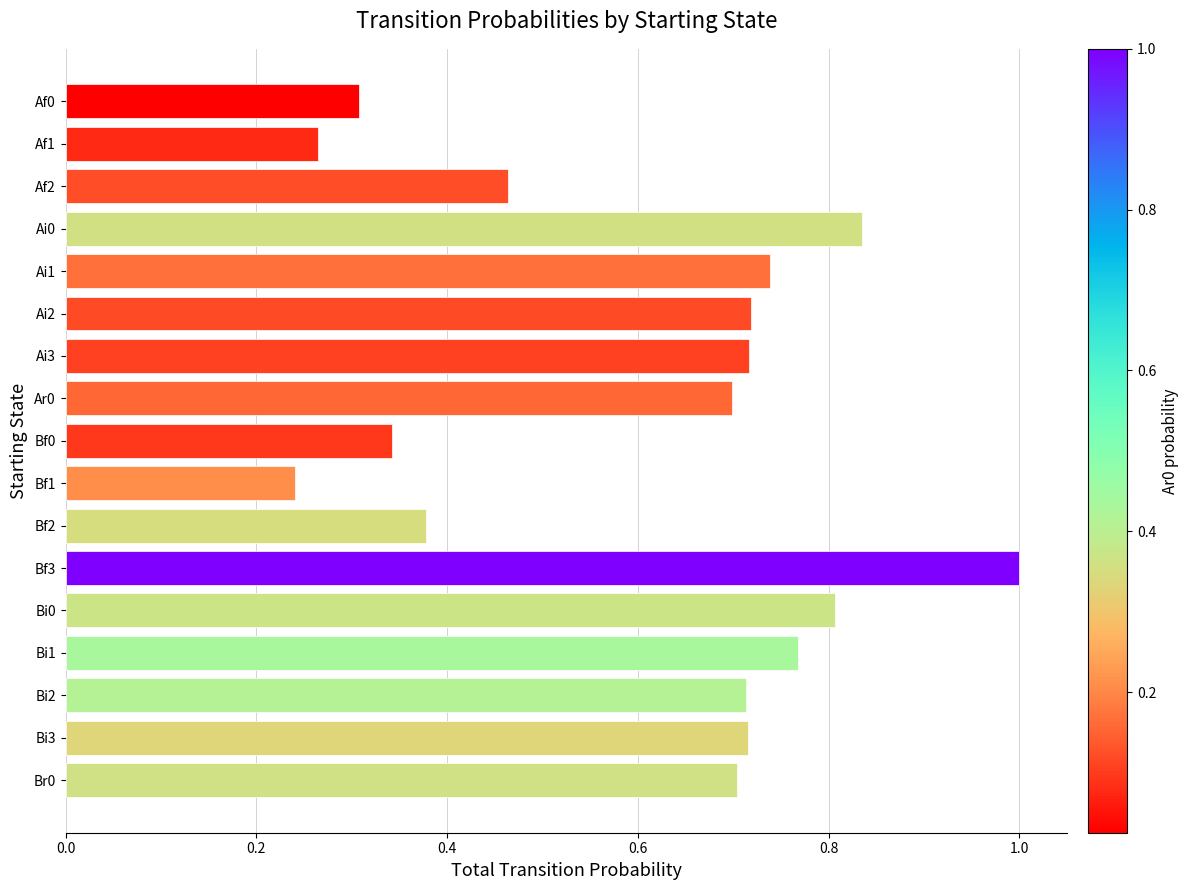

The chart shows a value of 0.1 at Bf1. True or false?

False